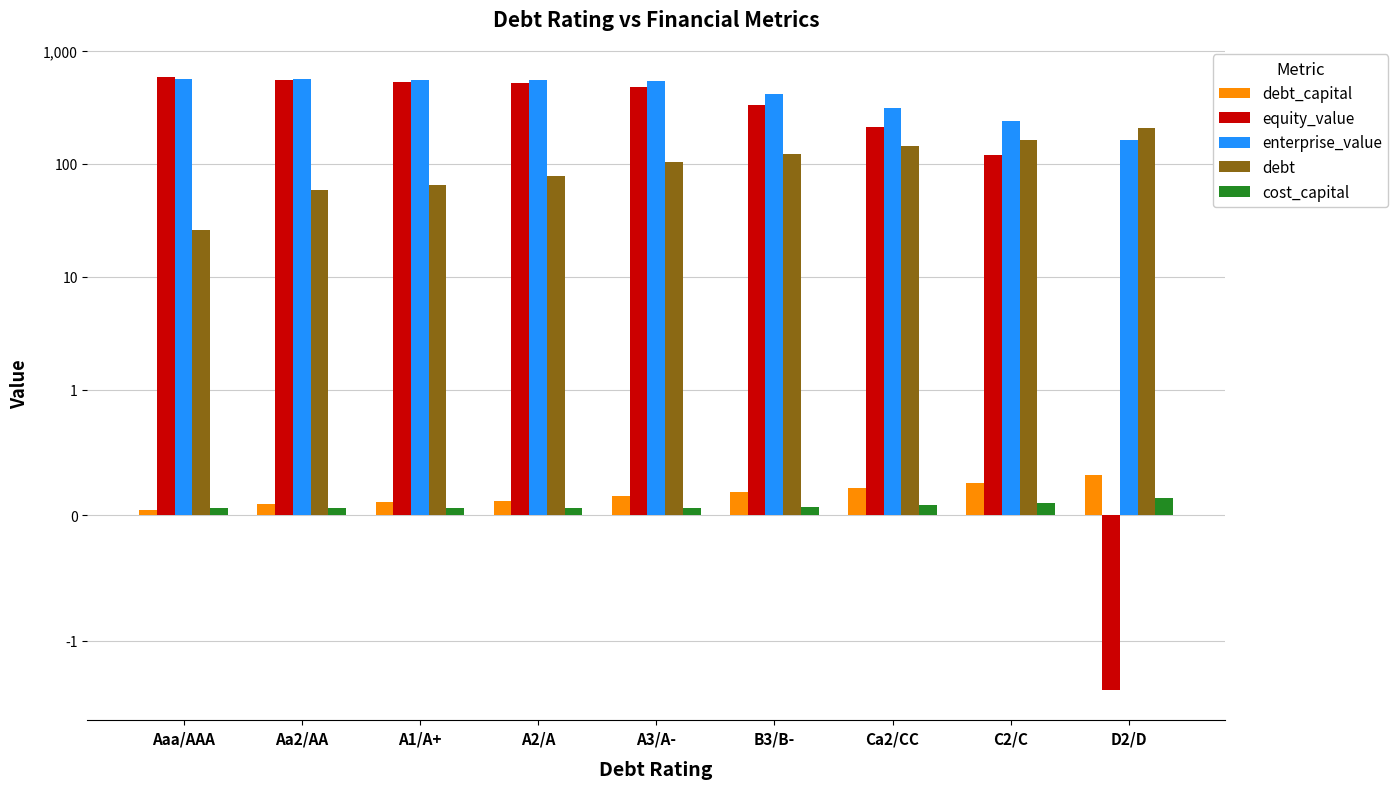

The value of equity_value at A3/A- is 482.3. True or false?

True